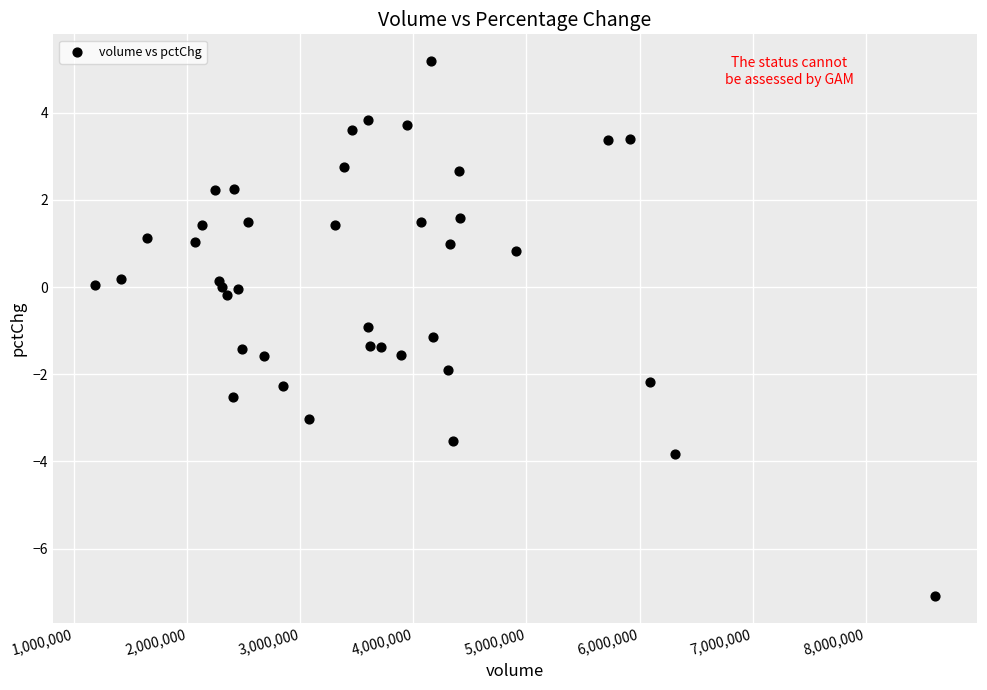

What is the range of X values (max minus min)?

7429692.0